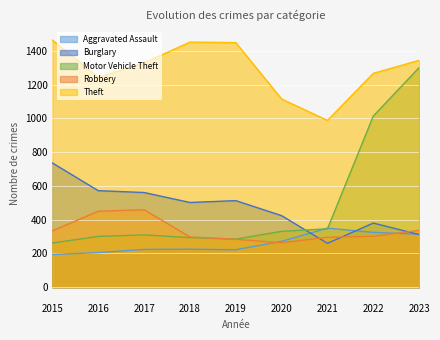

At which label does Burglary first exceed 502?

2015